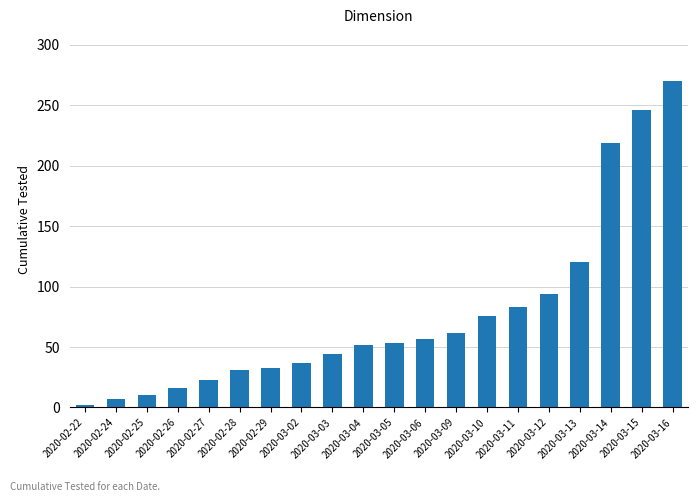

Does the chart contain stacked bars?

No